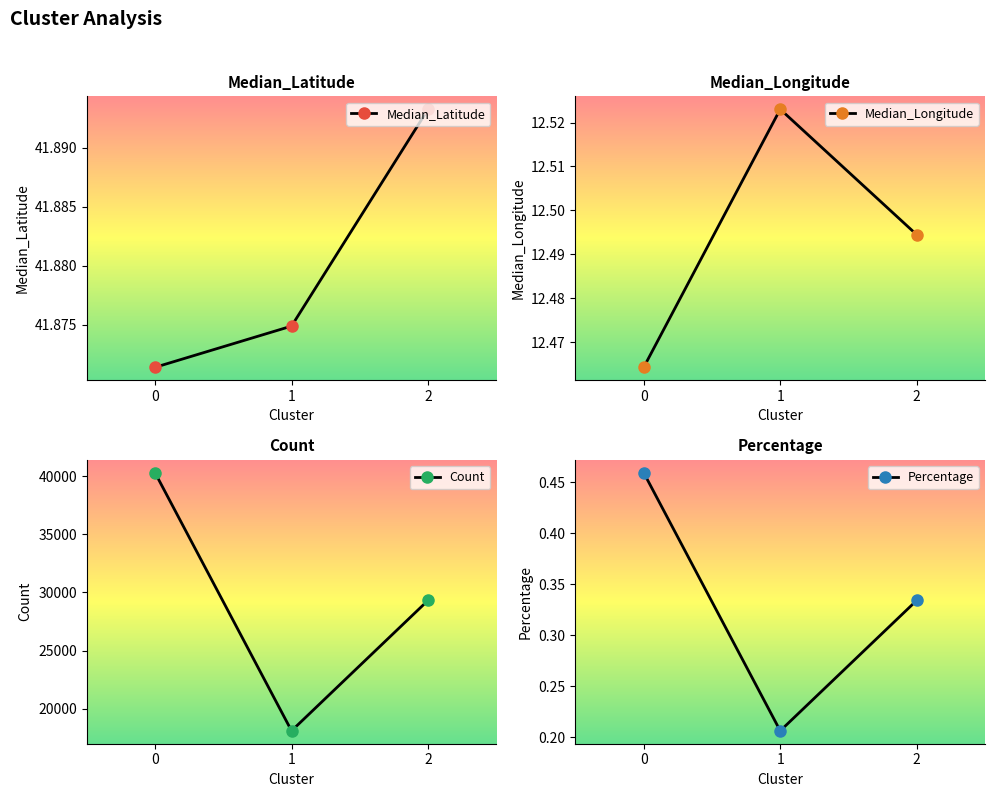

The value of Percentage at 2 is 0.3. True or false?

True